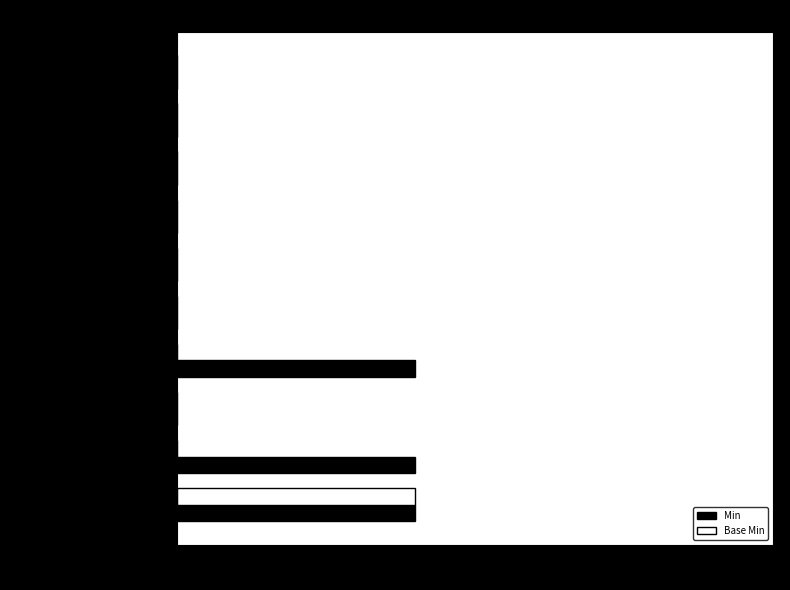

Count the number of data series in this chart.

2